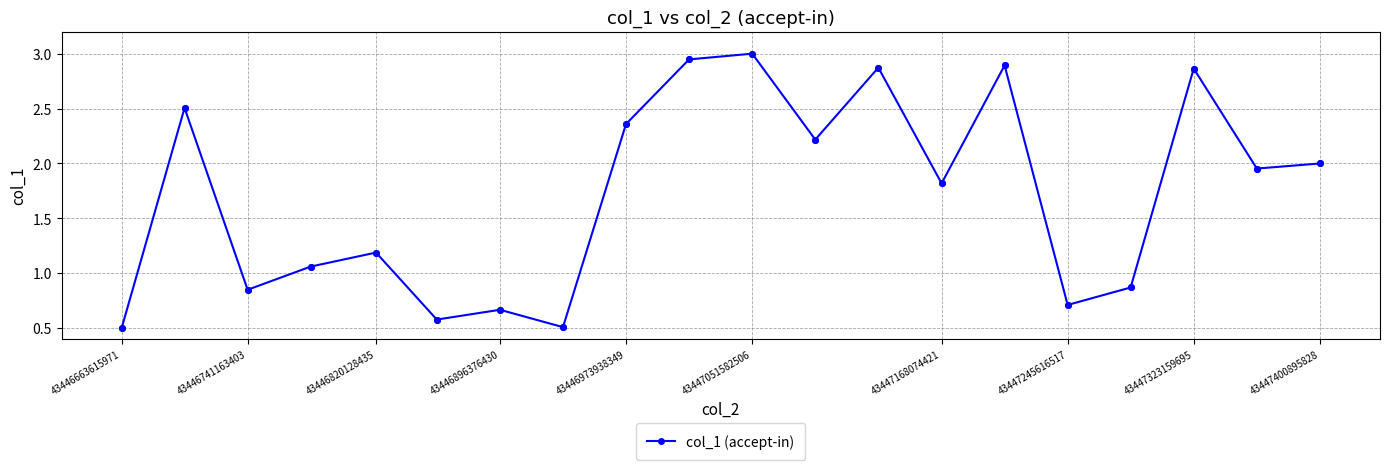

What is the smallest value displayed?

0.5